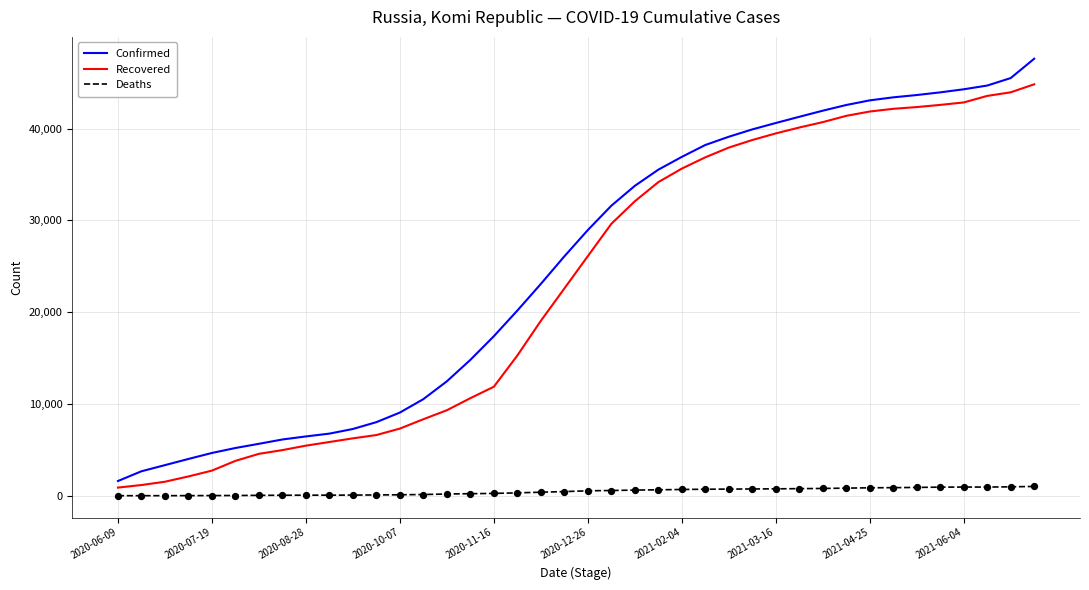

At how many categories does at least one series exceed 46686?

1